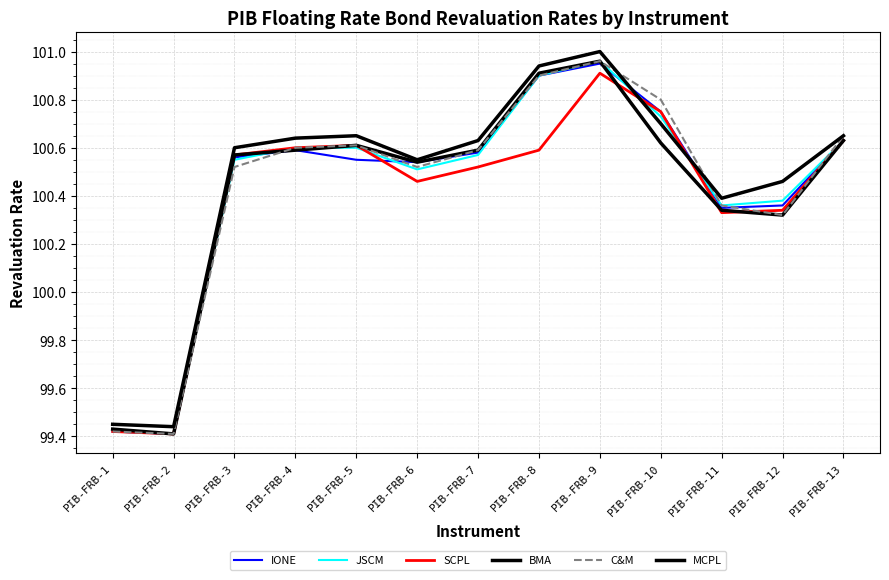

Rank the series at PIB-FRB-3 from highest to lowest value.

MCPL, SCPL, BMA, IONE, JSCM, C&M